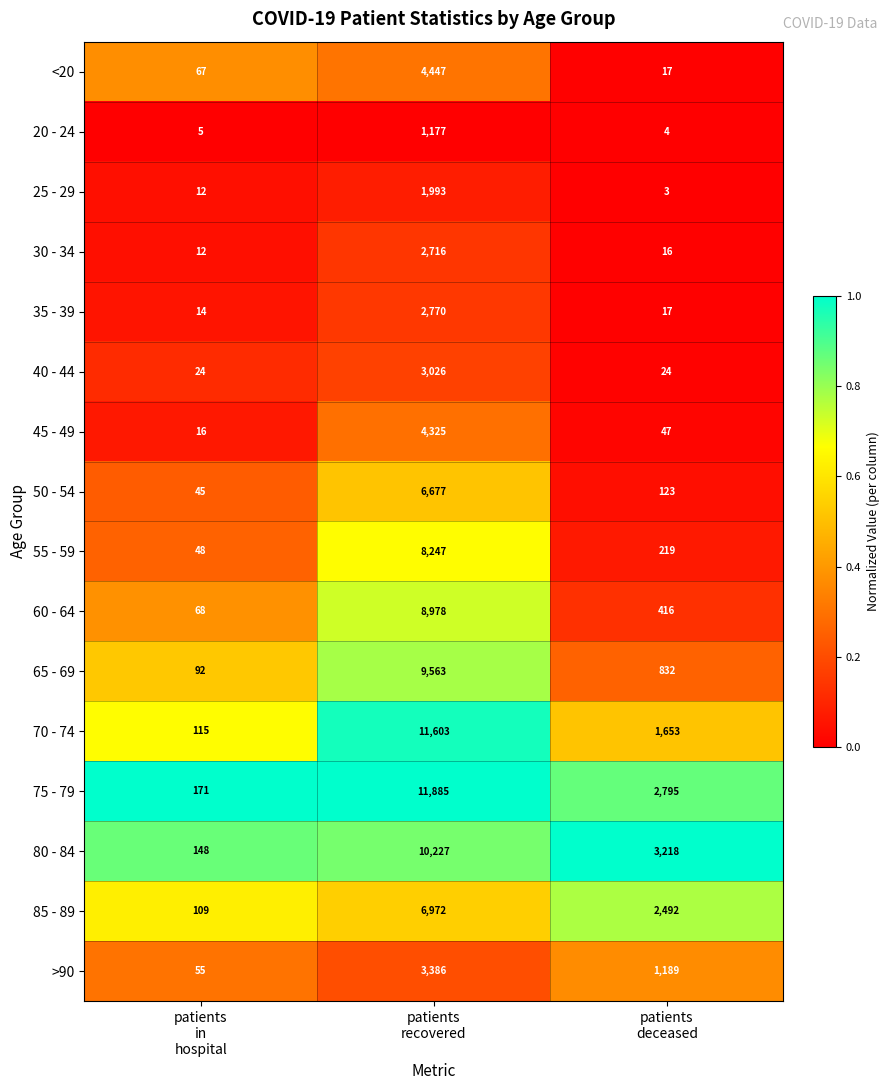

Which series has the largest range (max minus min)?

75 - 79